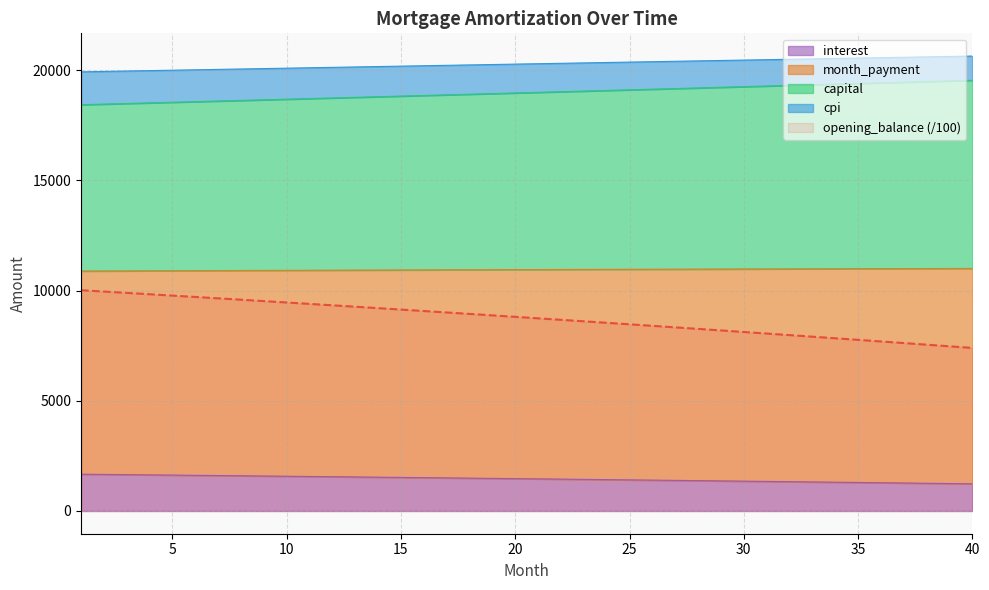

The value of month_payment at 5 is 18541.1. True or false?

True